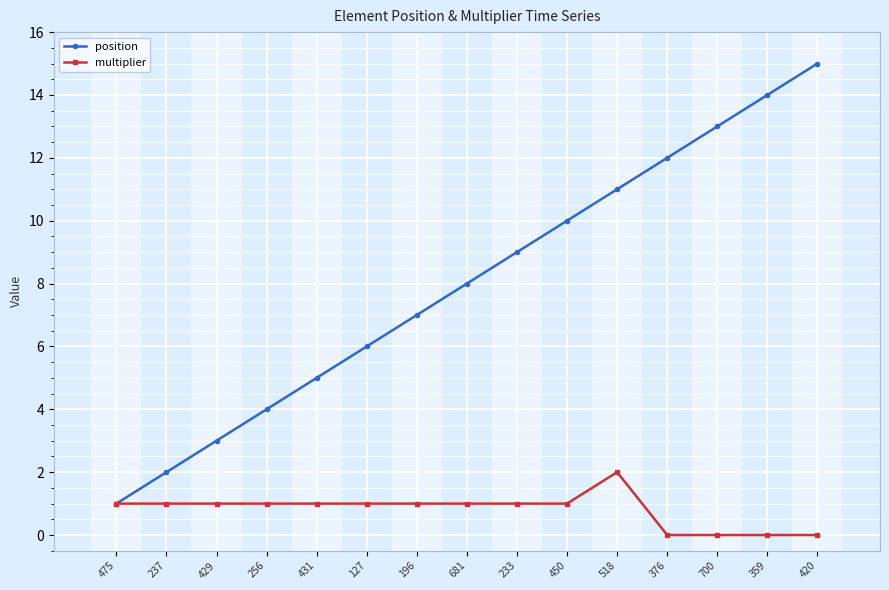

List the series in order of their overall mean, highest first.

position, multiplier